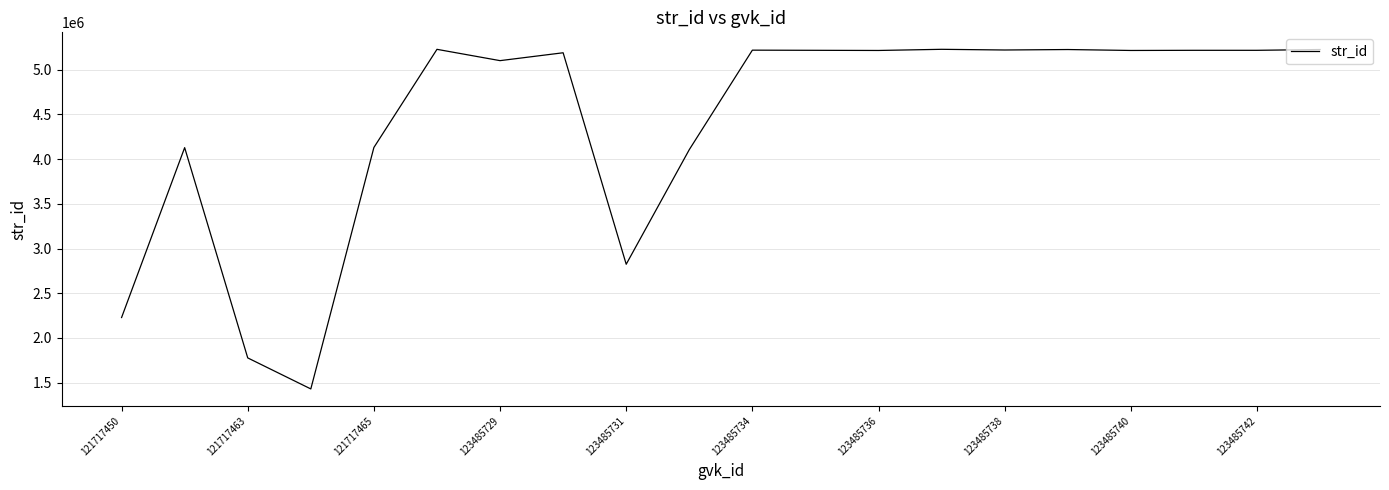

What is the minimum value shown in the chart?

1430276